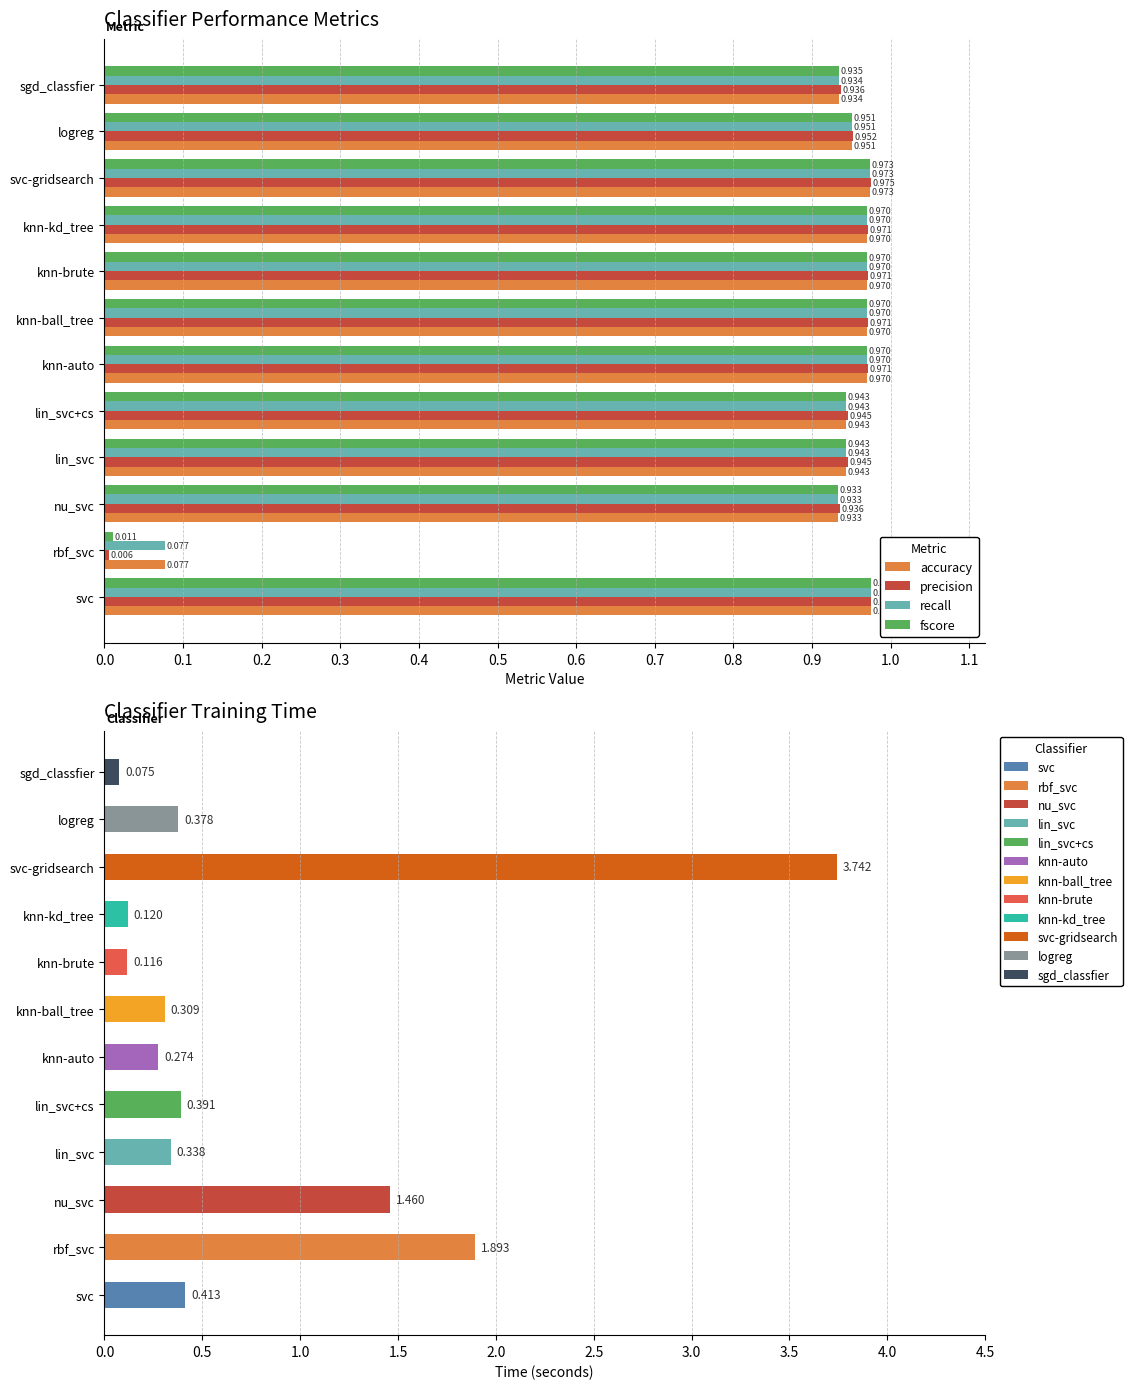

At which label is recall closest to 0?

rbf_svc